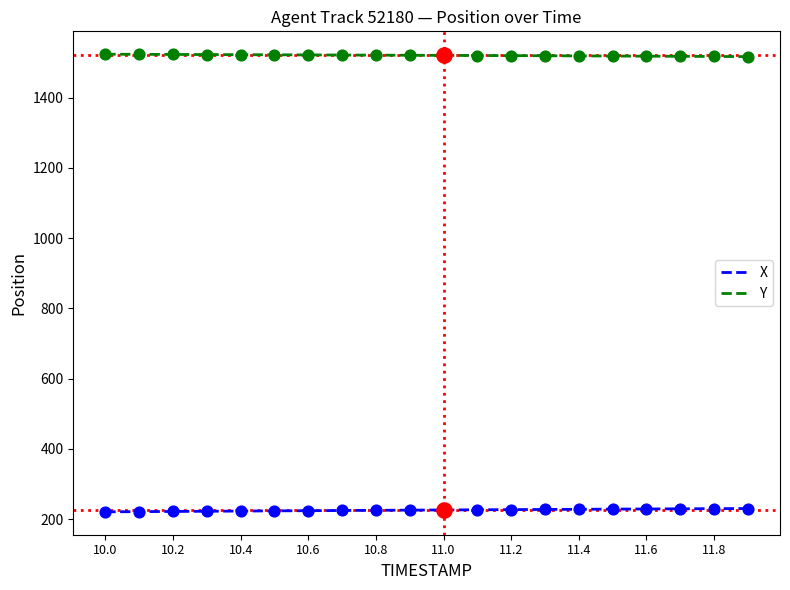

What are all the series names shown in the legend?

X, Y